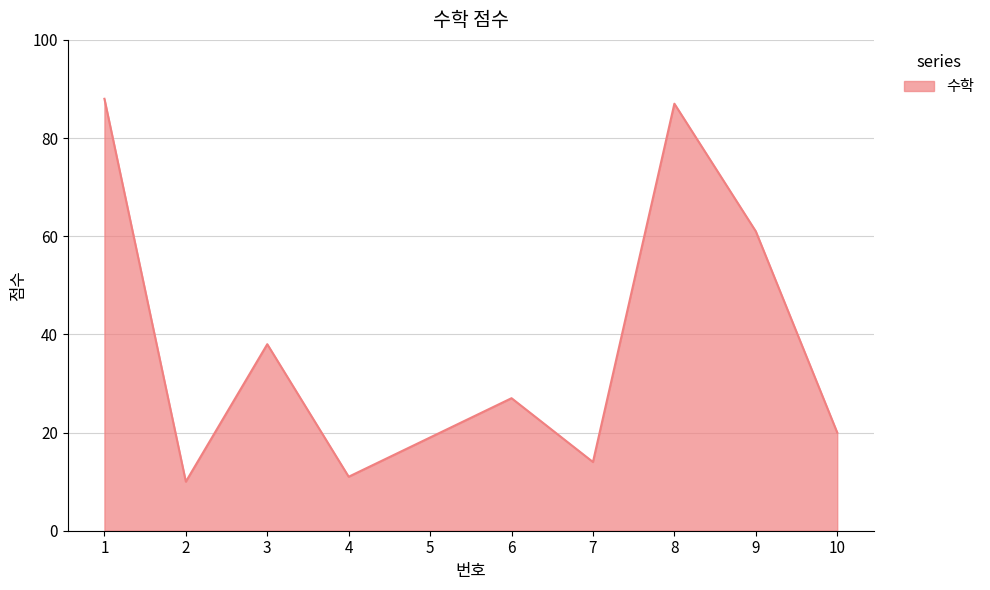

Is it true that the value at 1 is 60?

False